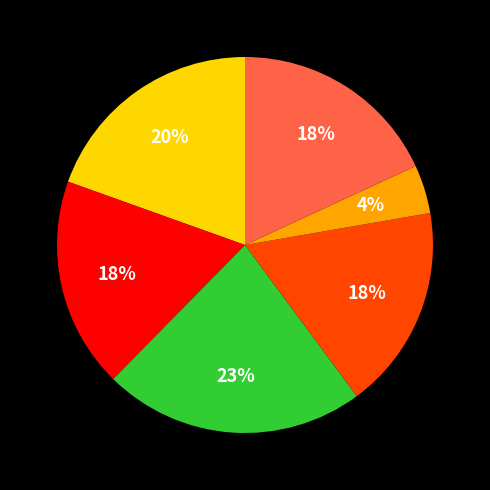

To the nearest percent, what is the average slice percentage?

17%